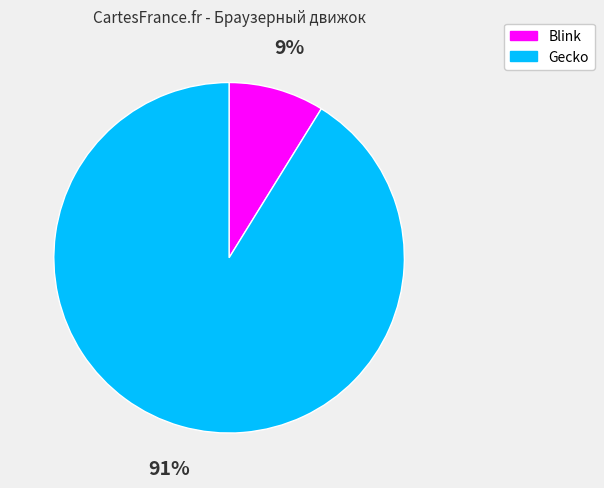

Rank the categories by value from highest to lowest.

Gecko, Blink